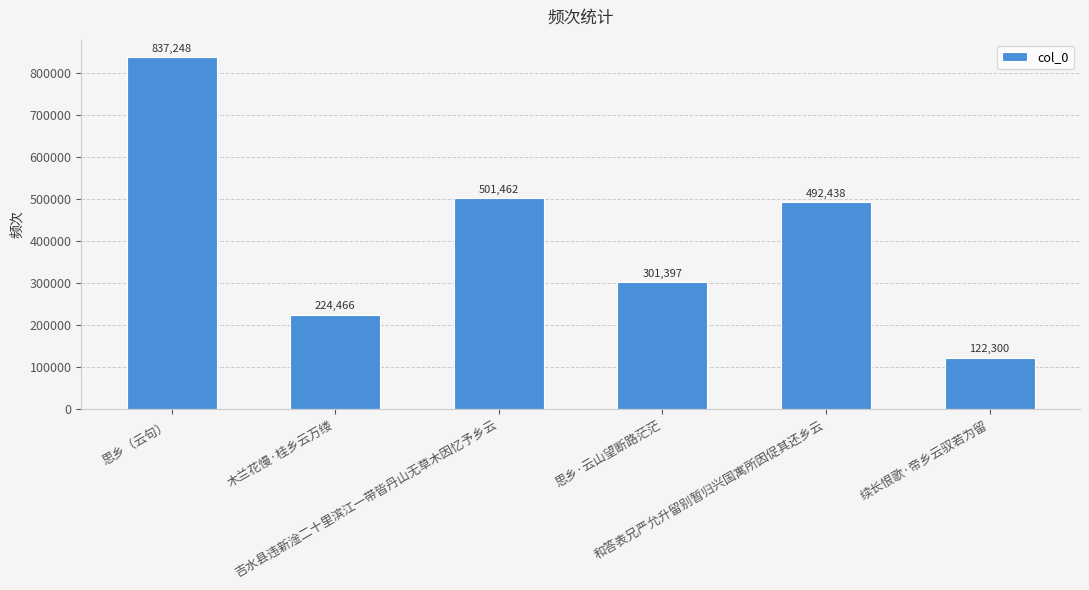

Reading left to right, transcribe all the data shown in this chart.

思乡（云句）=837248	木兰花慢·桂乡云万缕=224466	吉水县违新淦二十里滨江一带皆丹山无草木因忆予乡云=501462	思乡·云山望断路茫茫=301397	和答表兄严允升留别暂归兴国寓所因促其还乡云=492438	续长恨歌·帝乡云驭若为留=122300